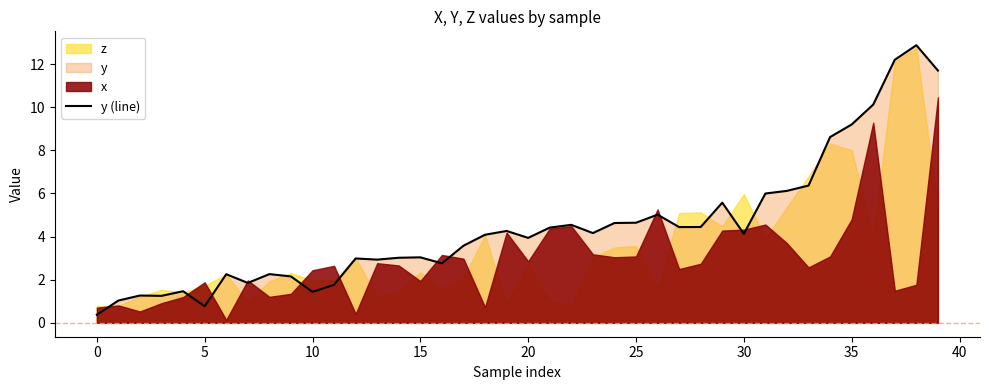

What is the lowest value of the y (line) series?

0.4